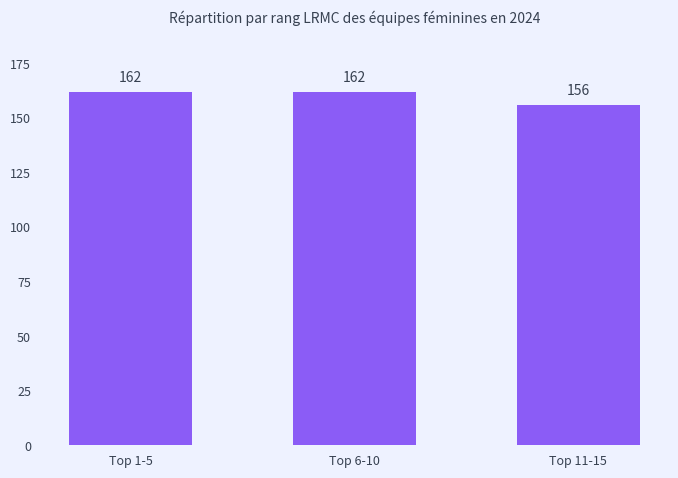

The chart shows a value of 76 at Top 6-10. True or false?

False